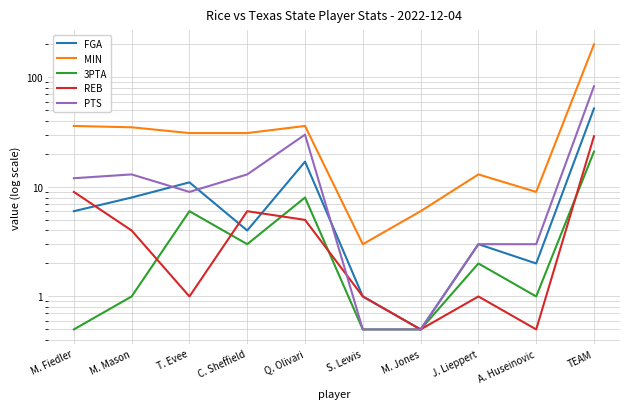

True or false: FGA has a value of 1.0 at S. Lewis.

True